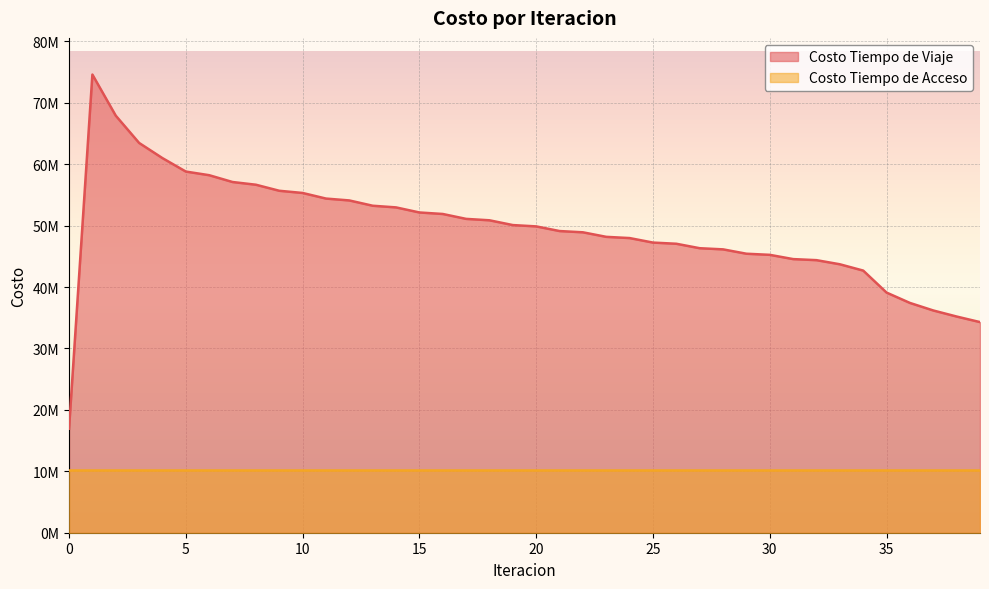

What is the difference between the values at 38 and 29?

10225249.7